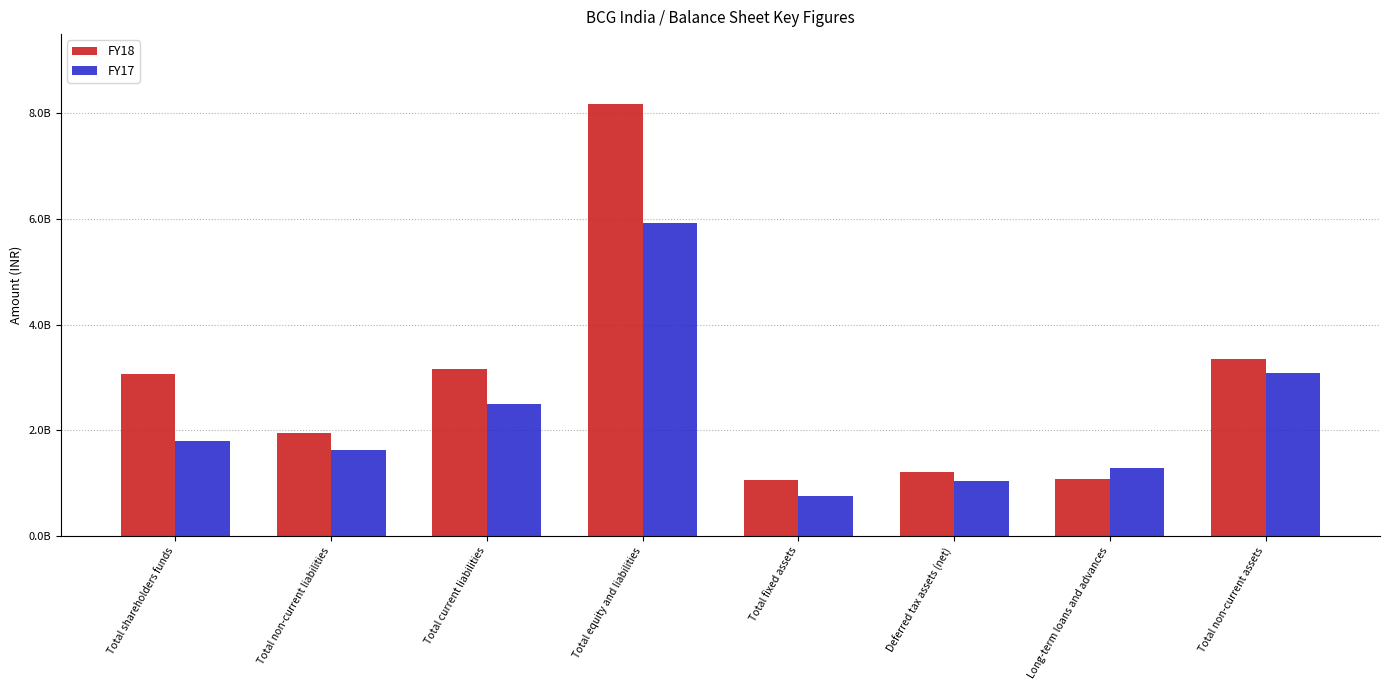

What is the label of the 7th bar from the right?

Total non-current liabilities